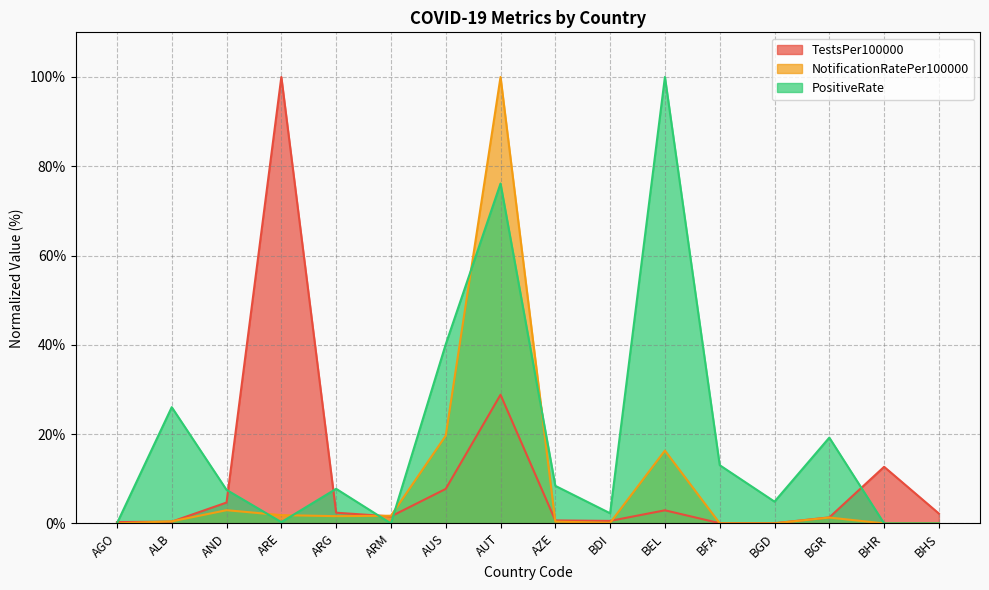

What is the total value across all series at ARM?

3.3